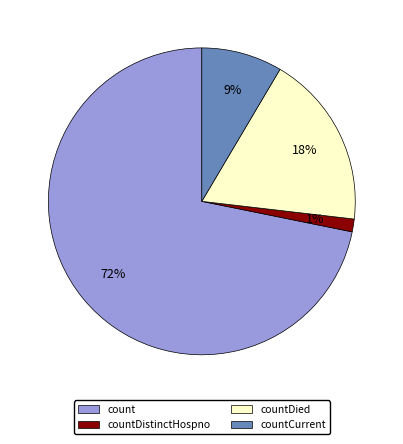

True or false: countDistinctHospno accounts for 7% of the total.

False